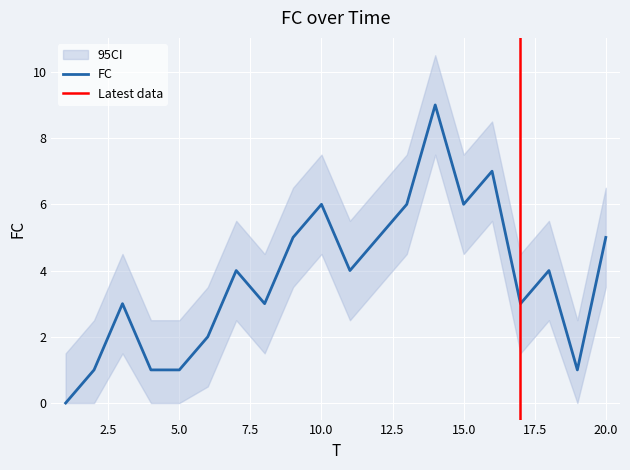

Where does the data first go above 4?

9